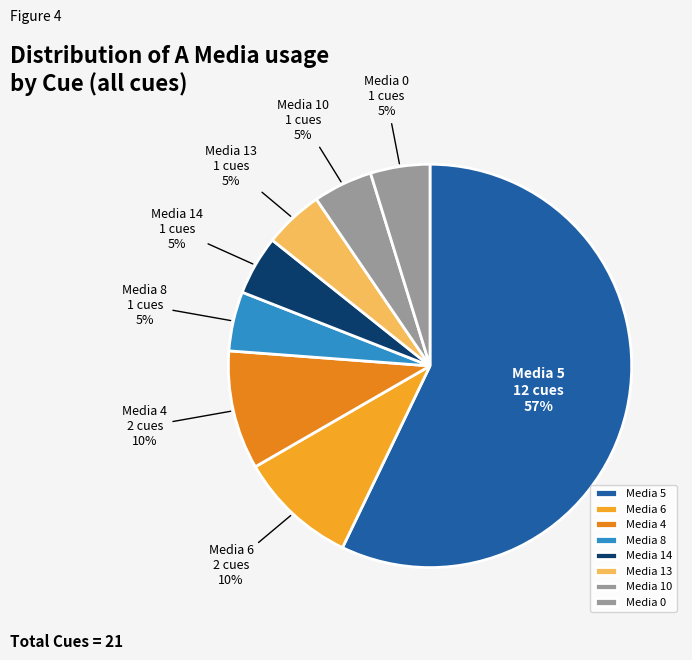

Approximately how many times larger is the value at Media 14 compared to Media 8?

1.0